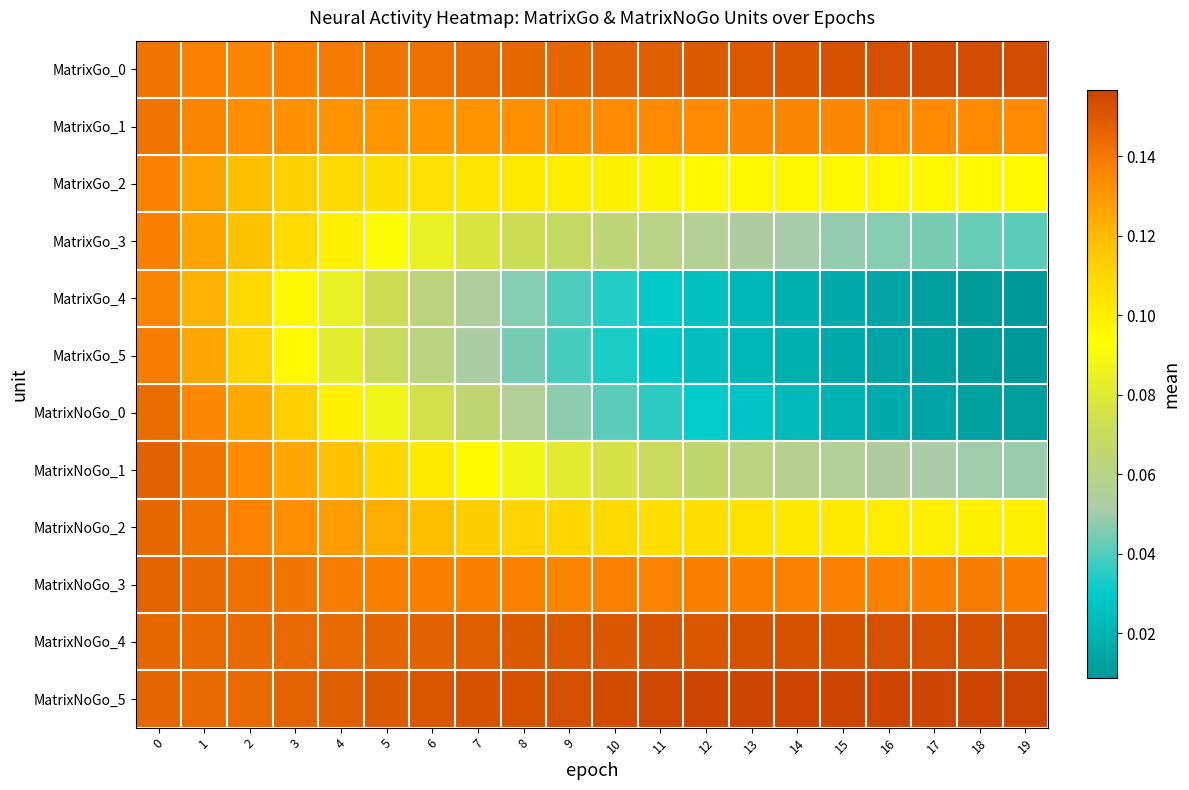

Rank the series at 1 from highest to lowest value.

MatrixNoGo_5, MatrixNoGo_4, MatrixNoGo_3, MatrixNoGo_2, MatrixNoGo_1, MatrixGo_0, MatrixGo_1, MatrixNoGo_0, MatrixGo_3, MatrixGo_2, MatrixGo_5, MatrixGo_4